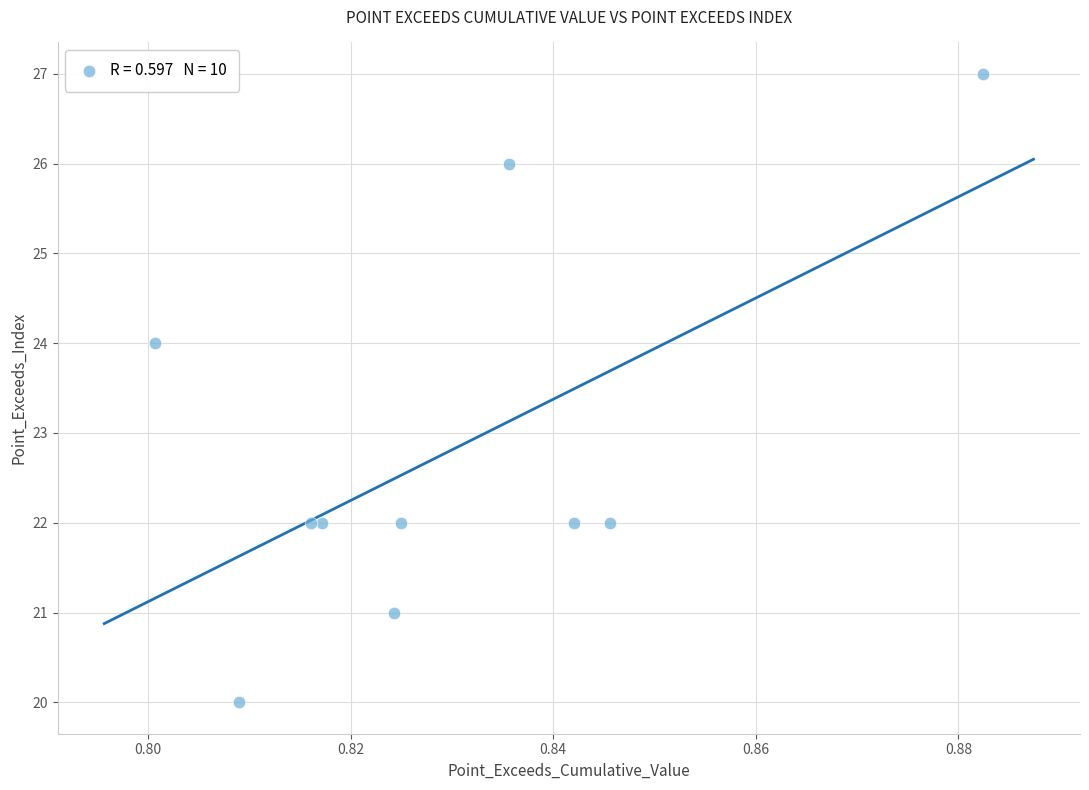

What is the range of Y values (max minus min)?

7